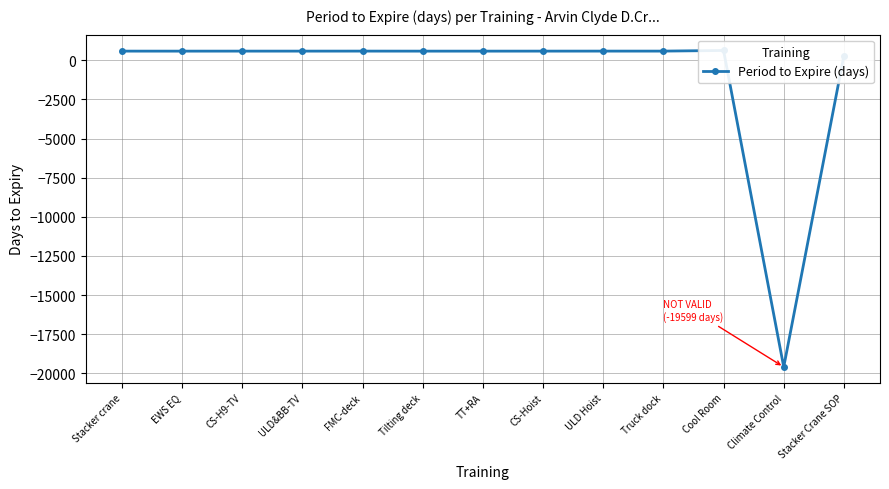

Approximately how many times larger is the value at TT+RA compared to ULD&BB-TV?

1.0